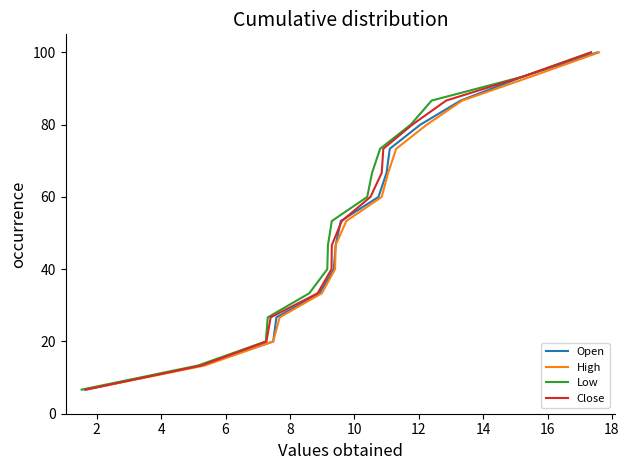

What is the maximum value for Open?

100.0